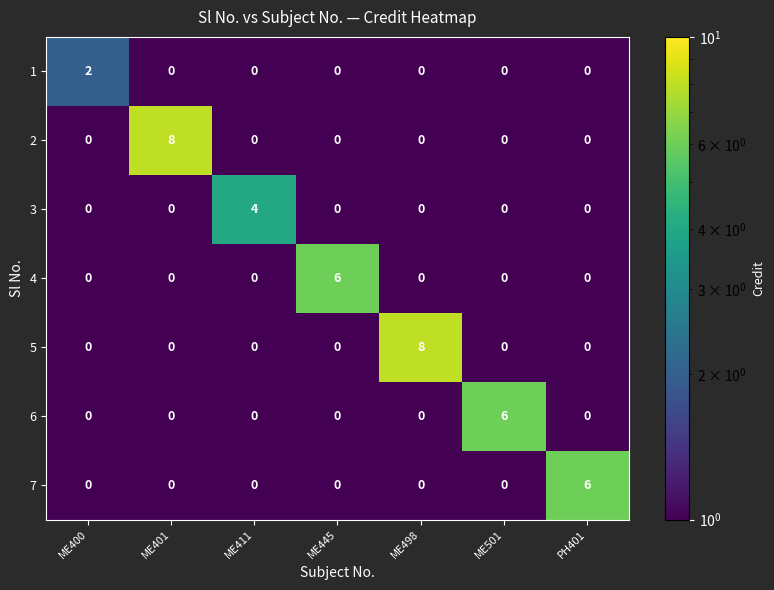

What is the sum of all 6 values?

6